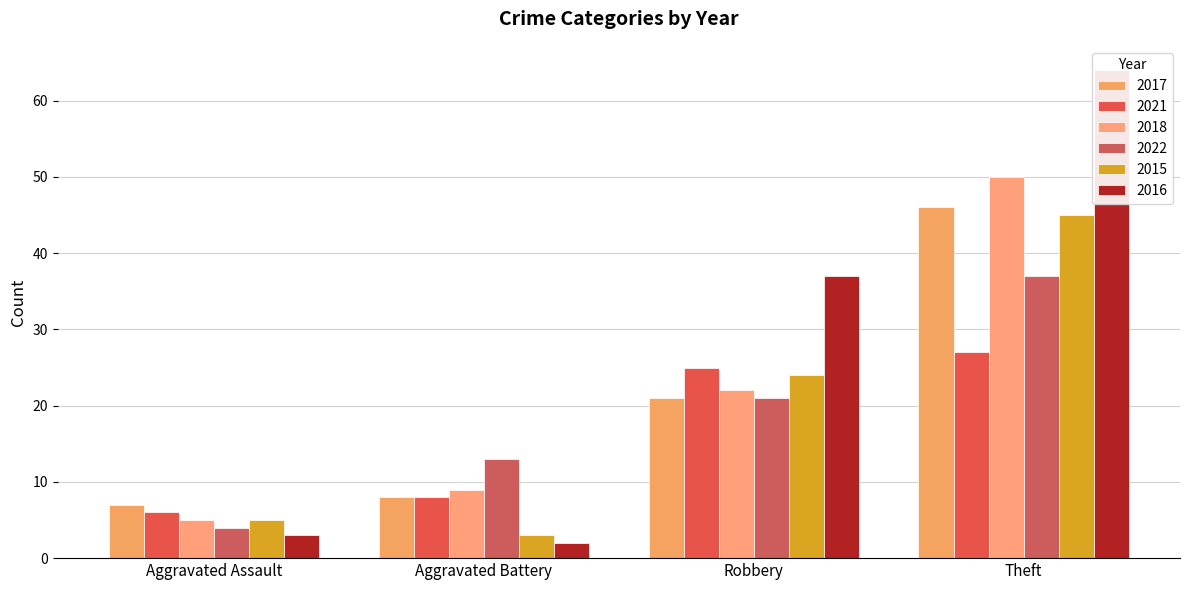

How many bars are there in total?

24